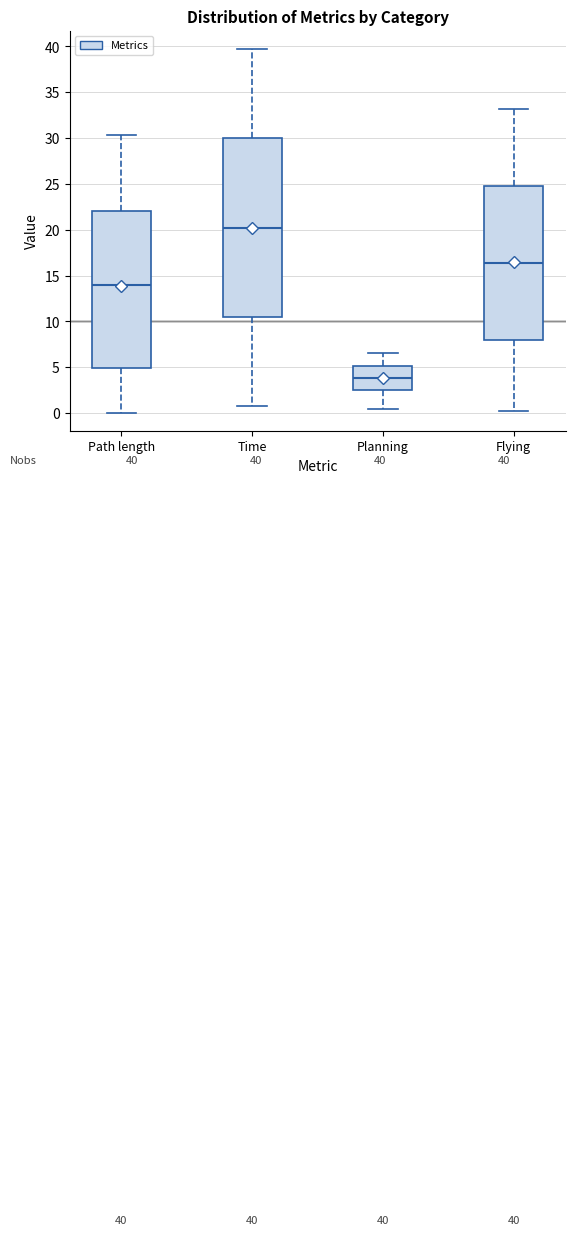

Which box has the lowest median line?

Planning